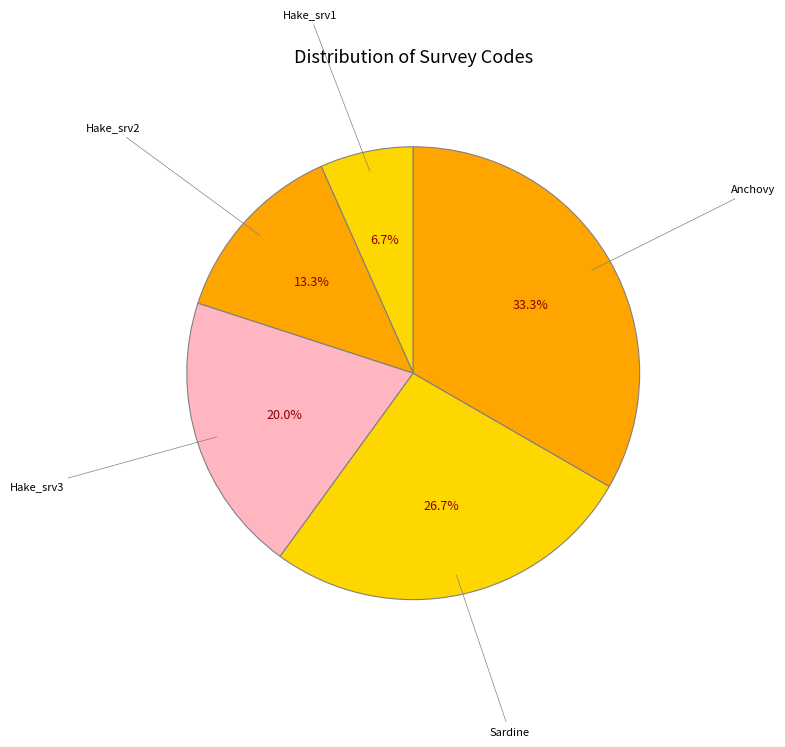

How many segments does this pie chart have?

5